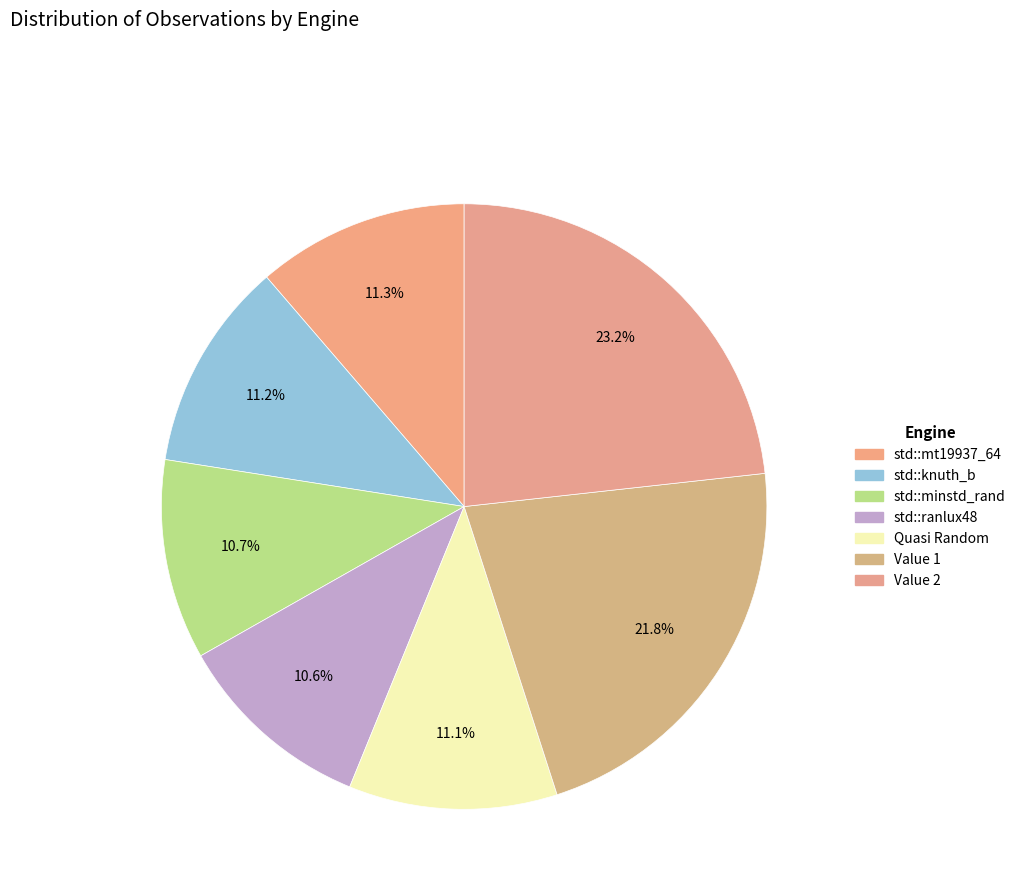

How many segments does this pie chart have?

7